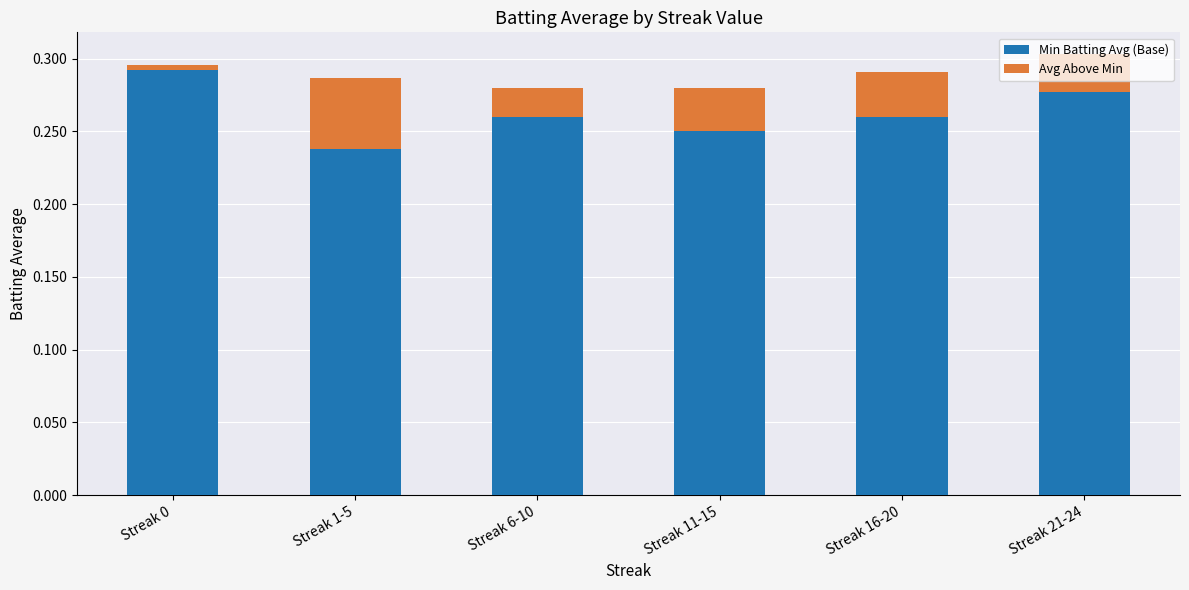

The Min Batting Avg (Base) series shows 0.1 at Streak 11-15. True or false?

False